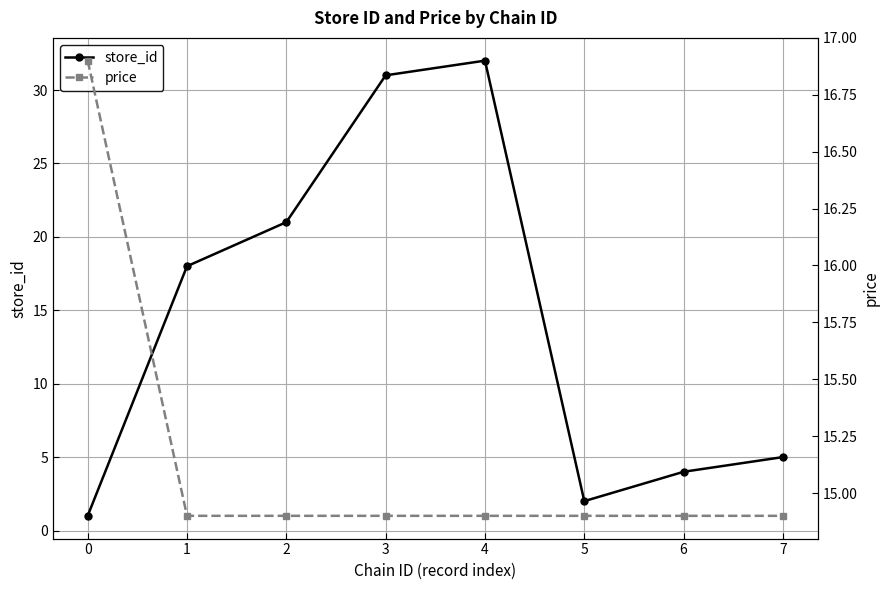

What is the sum of all price values?

121.2